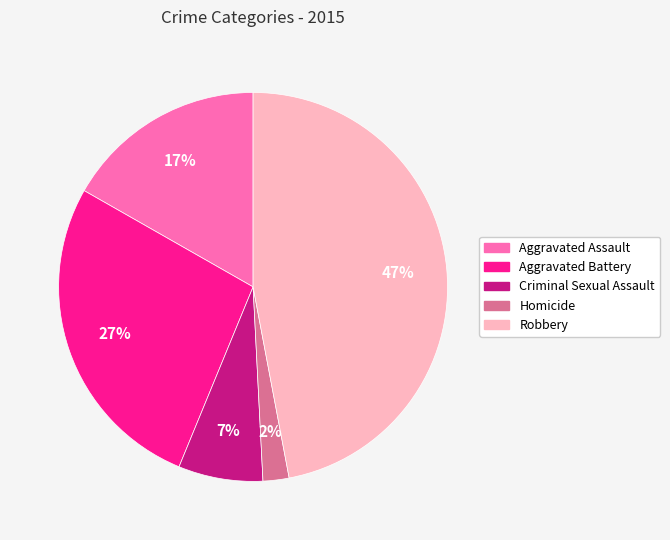

Rank the categories by value from lowest to highest.

Homicide, Criminal Sexual Assault, Aggravated Assault, Aggravated Battery, Robbery